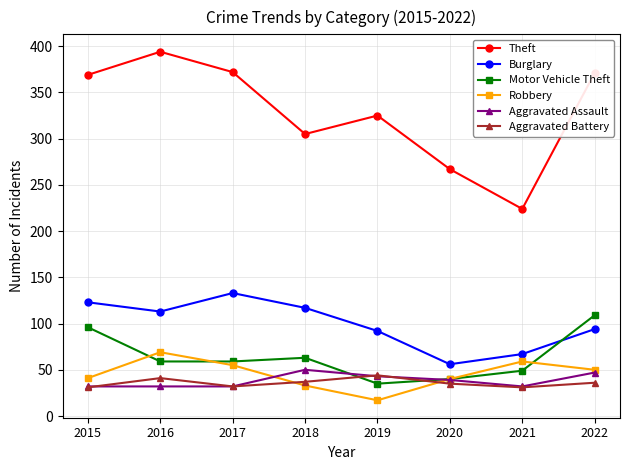

How many data points does each series have?

8